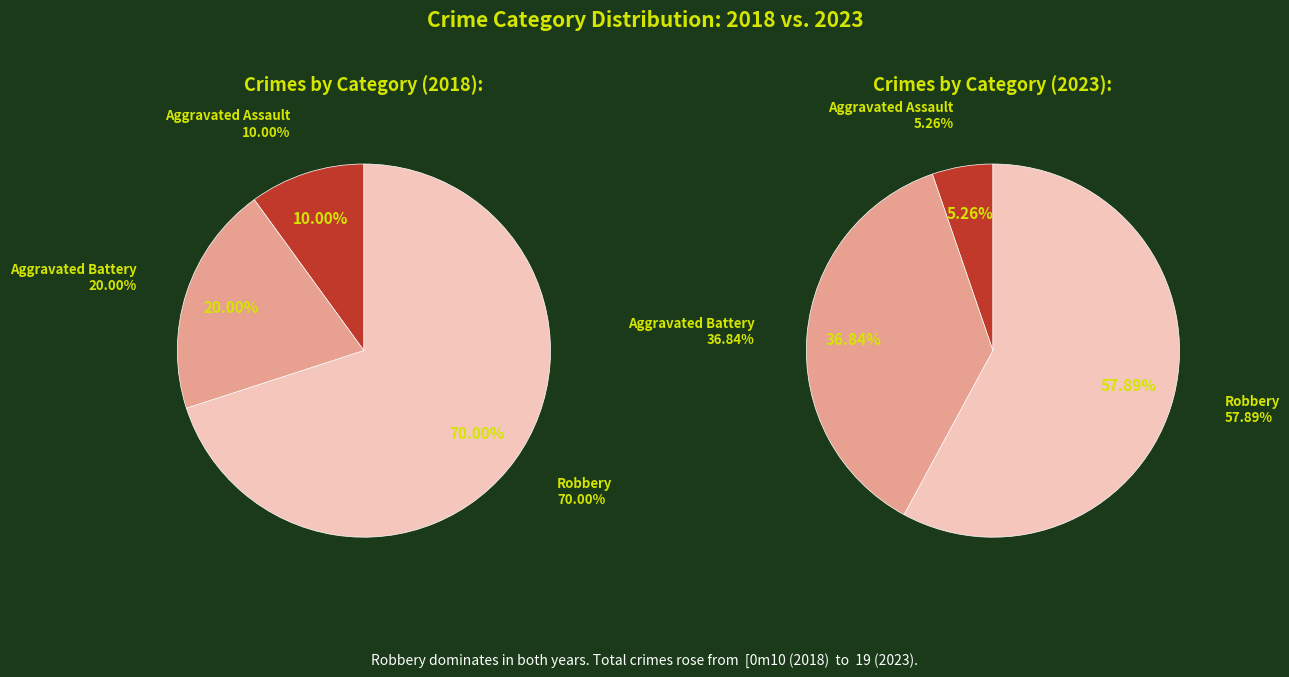

Rank the series by their average value, from highest to lowest.

2023, 2018